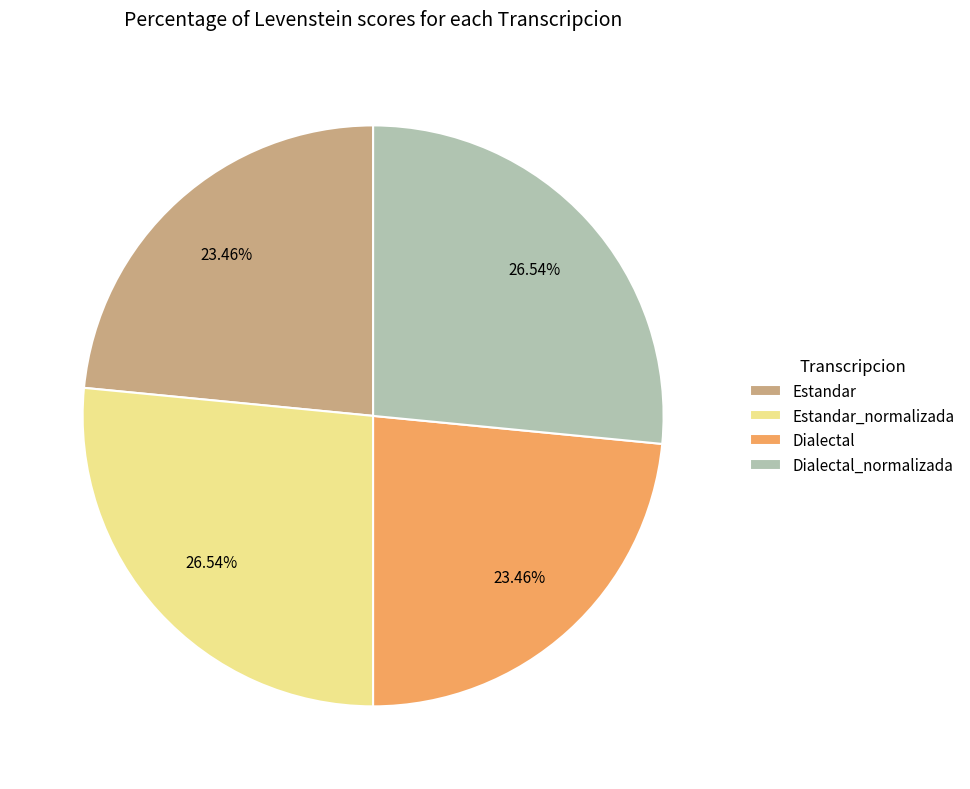

Does Dialectal_normalizada represent more than half of the total?

No